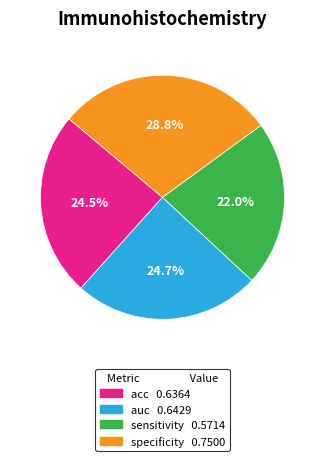

Between sensitivity and acc, which is larger?

acc